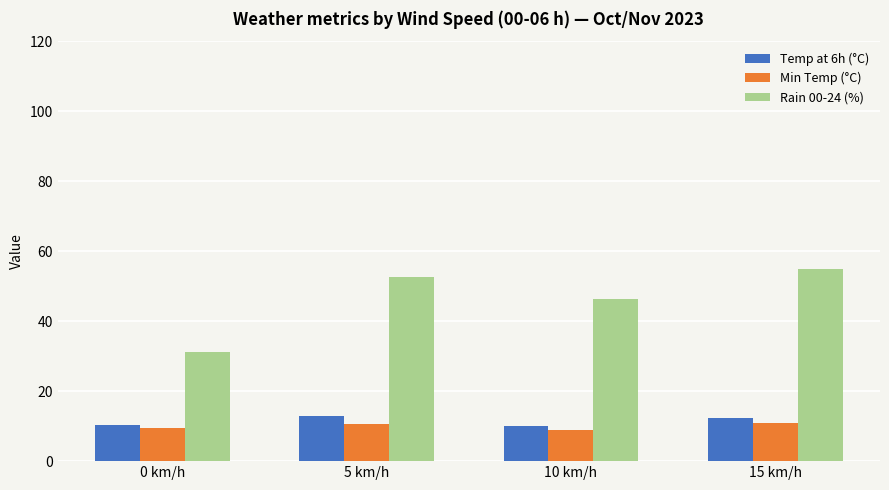

What is the lowest value of the Min Temp (°C) series?

9.0